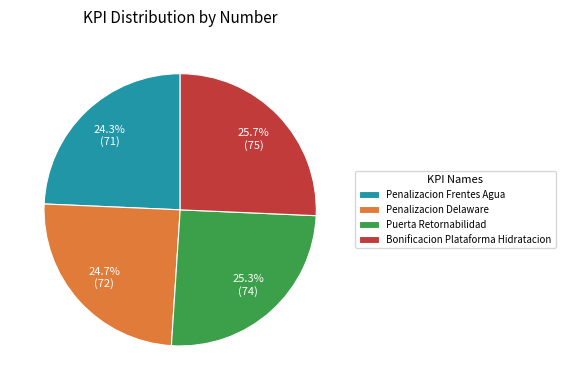

How many slices are in this pie chart?

4